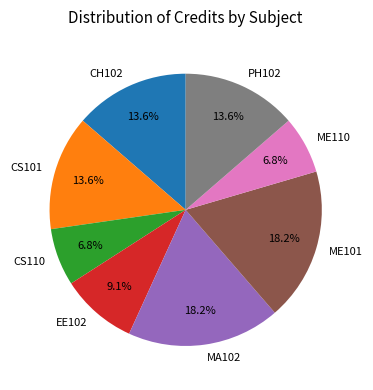

What percentage is the EE102 slice, to the nearest percent?

9%